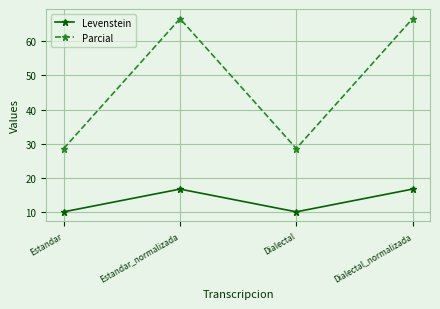

The value of Levenstein at Estandar is 10.0. True or false?

True